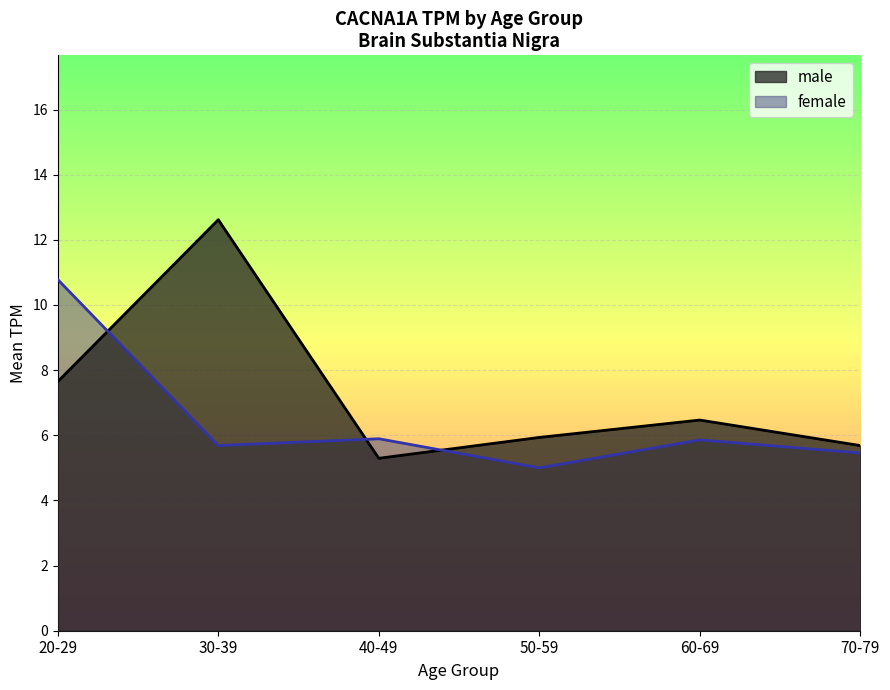

In female_line, how many points are higher than both neighbors (excluding endpoints)?

2